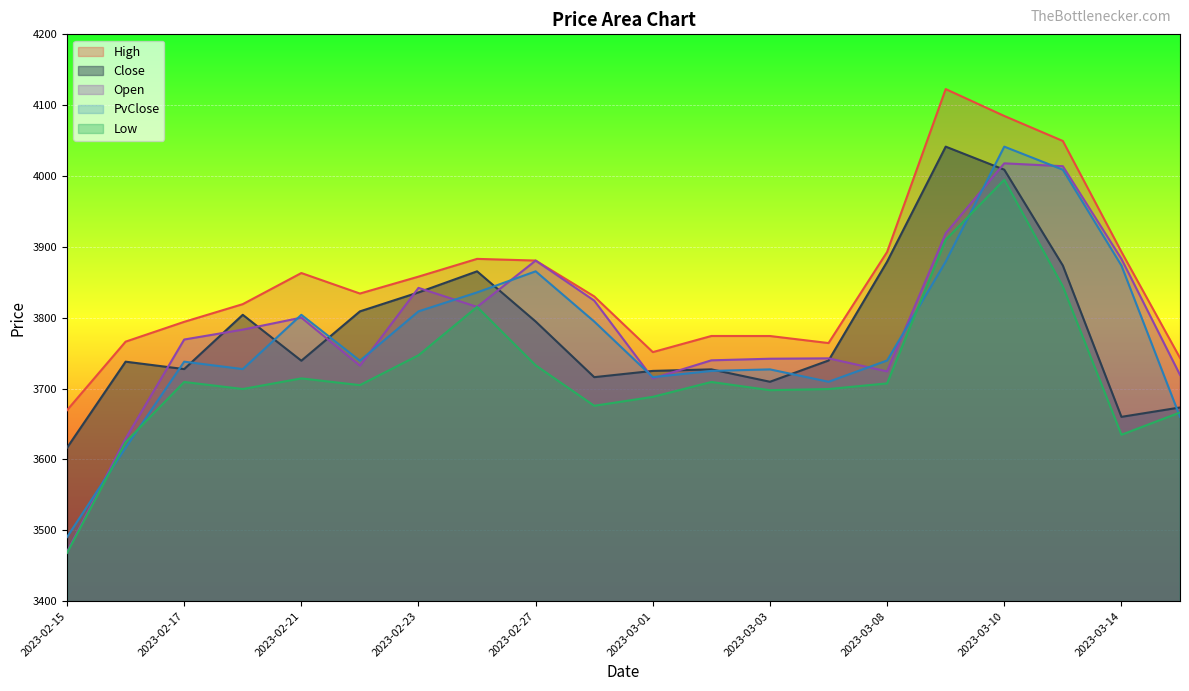

True or false: Close and Open cross at least once.

True